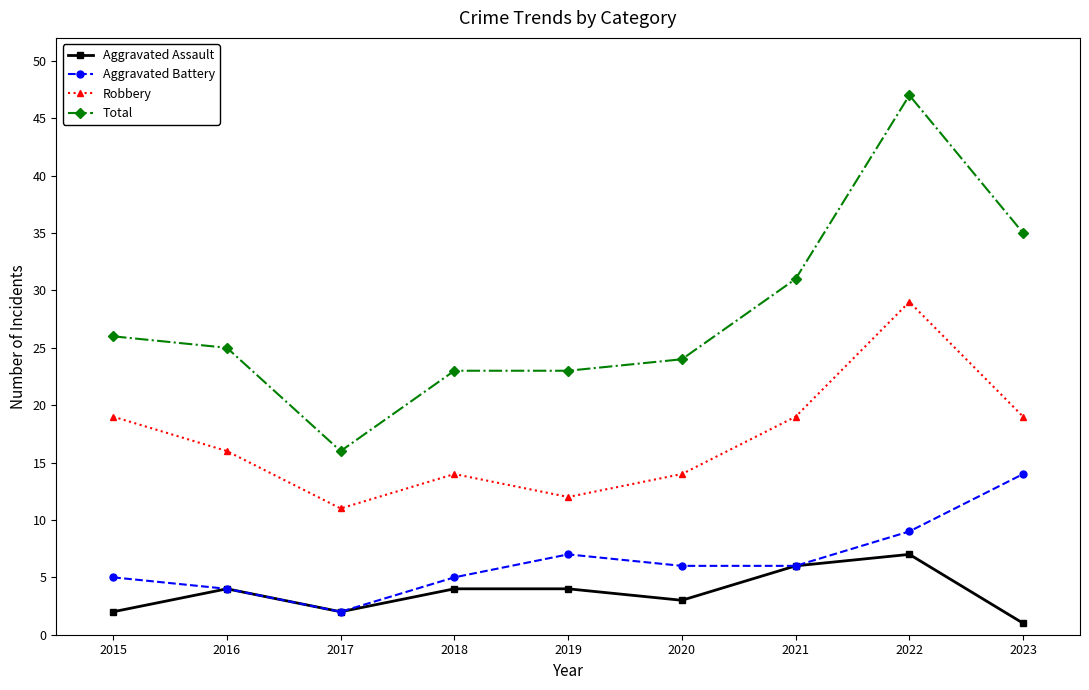

In Robbery, how many points are higher than both neighbors (excluding endpoints)?

2